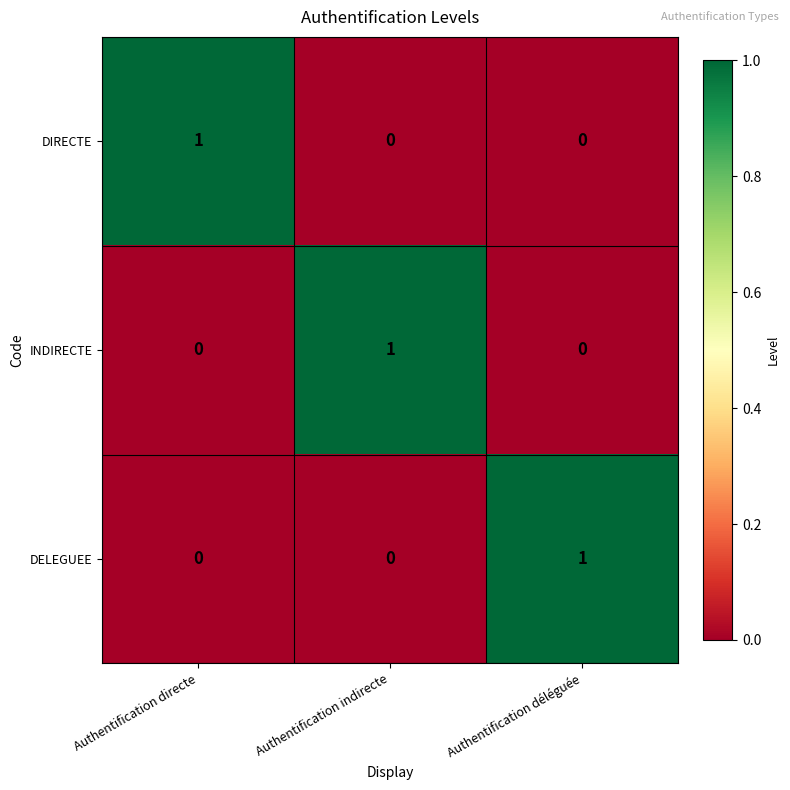

How many INDIRECTE values are between 0 and 1?

3